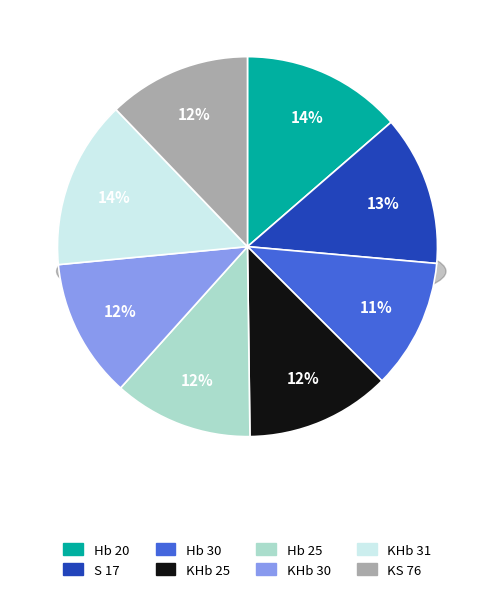

Does KHb 31 represent more than half of the total?

No